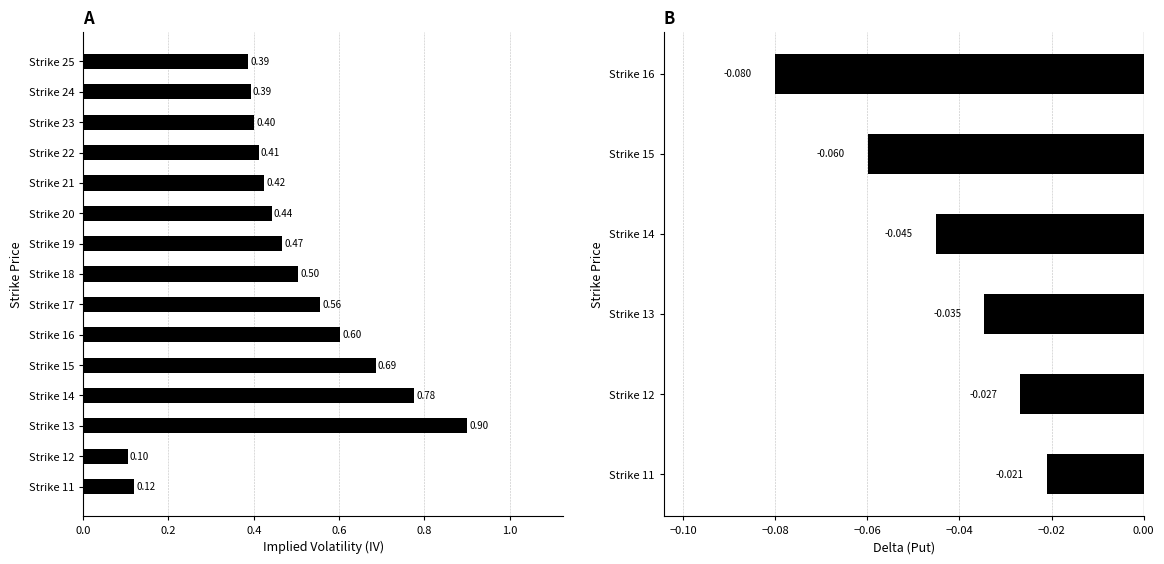

What is the maximum value shown in the chart?

0.9